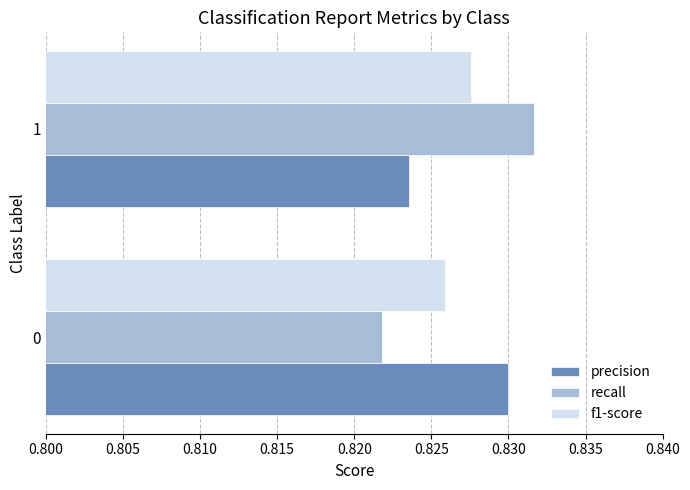

The value of precision at 1 is 0.2. True or false?

False